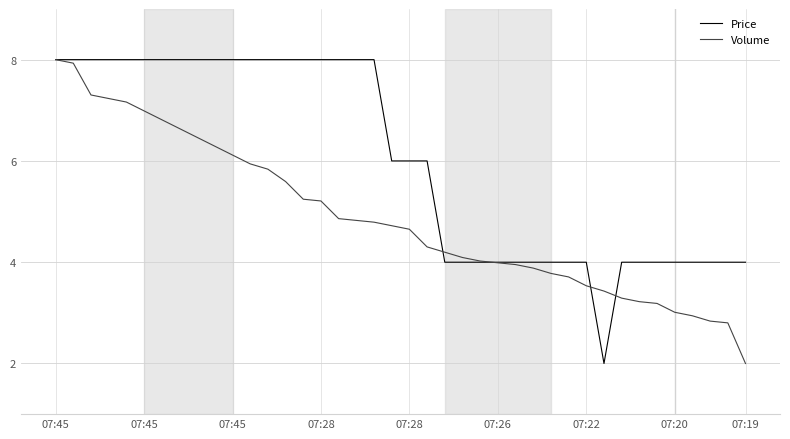

What is the minimum value for Volume?

2.0